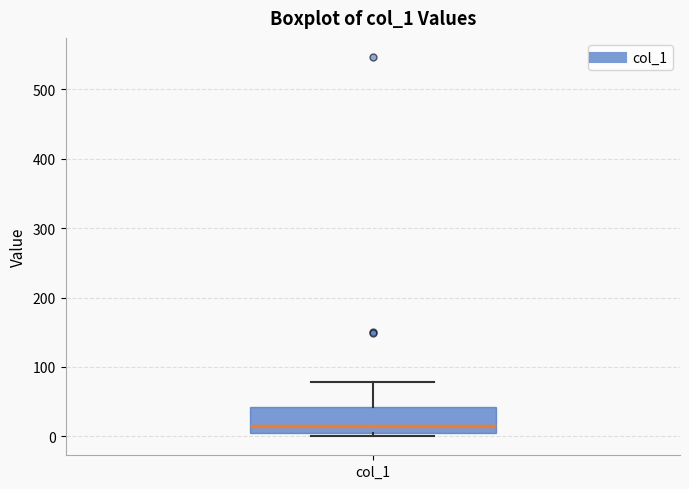

Transcribe this box plot: give where the median line is, the range the box spans, and where the two whiskers end, as read against the y-axis. The values are not printed on the chart, so give them approximately, as read against the axis.

median 10 (just above the box's lower edge), box 10 to 40, whiskers 0 to 80